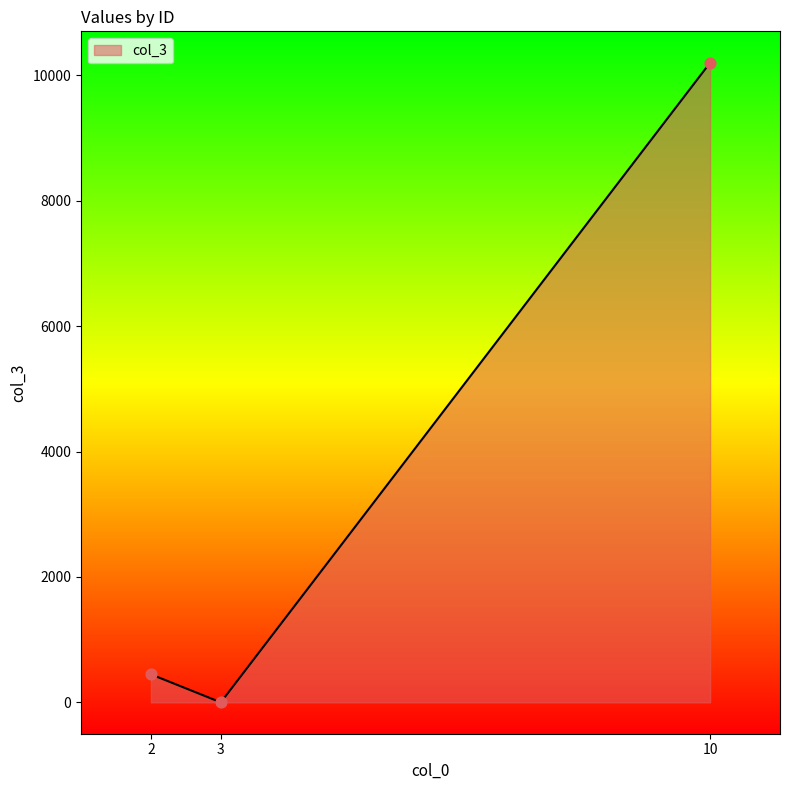

What is the change in value from 3 to 10?

+10200.3